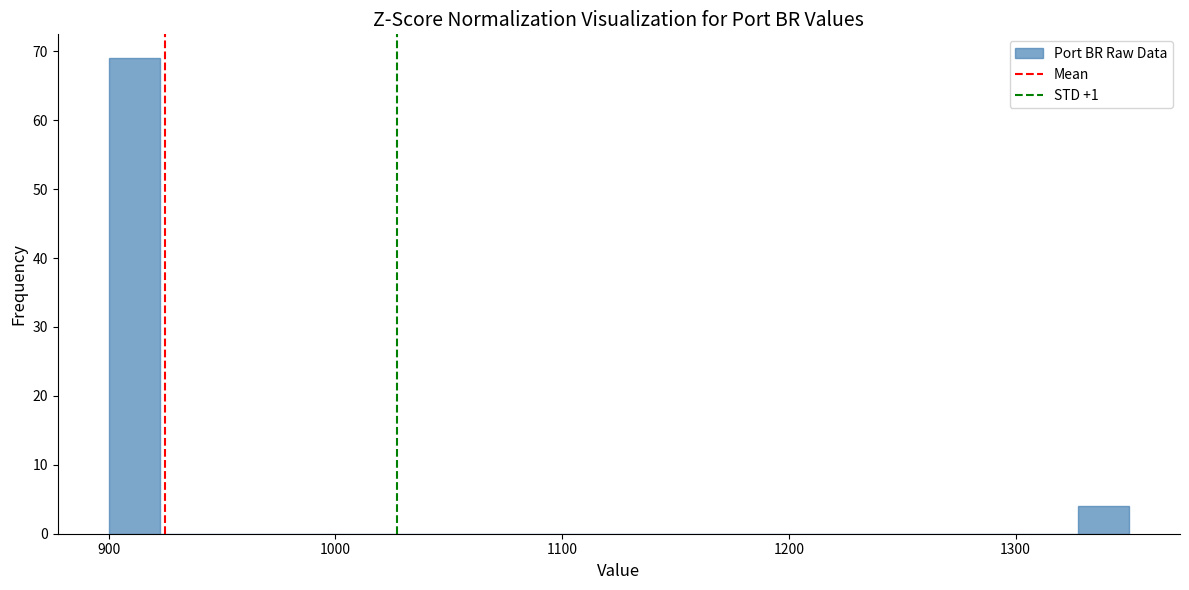

Around what value on the x-axis is the tallest bar? Give the approximate position of its centre, as read against the axis.

910